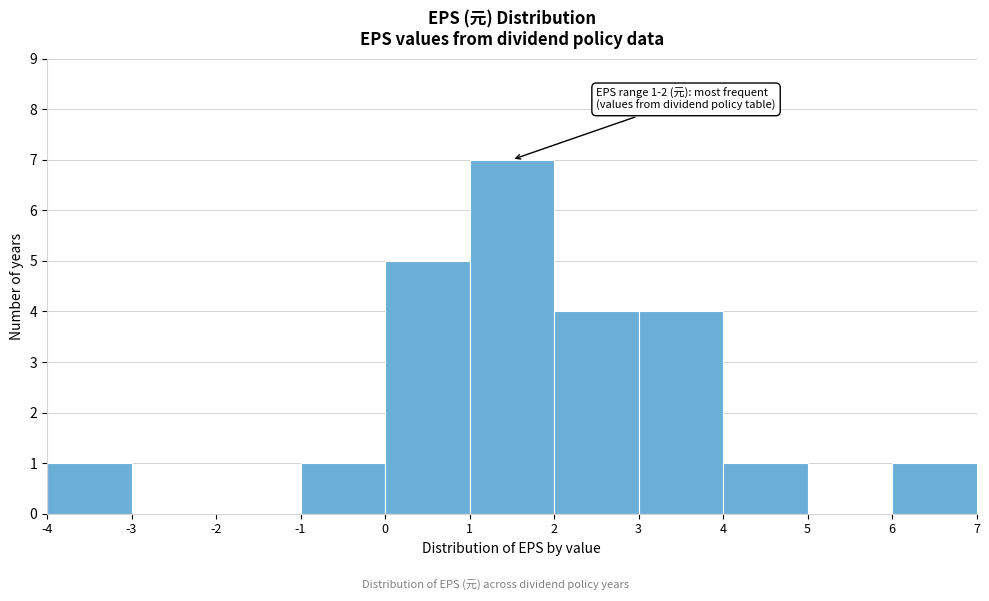

Which range on the x-axis has the tallest bar?

1 to 2